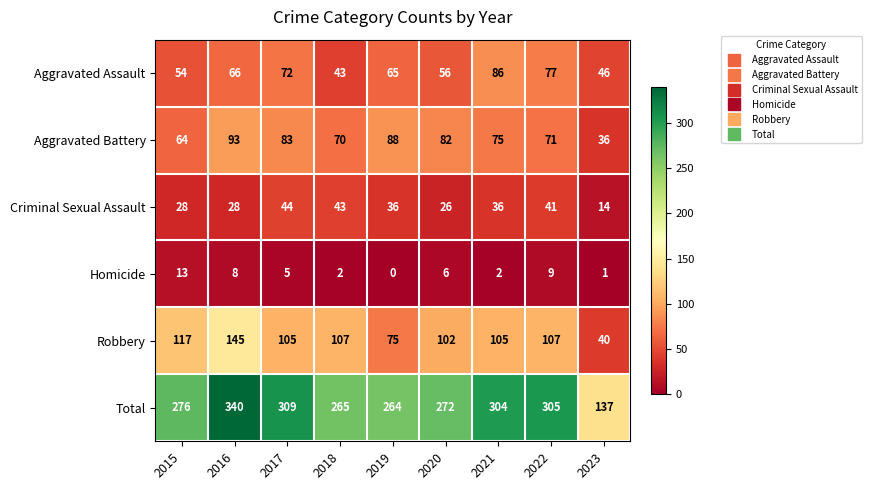

At 2022, list the series in order from largest to smallest.

Total, Robbery, Aggravated Assault, Aggravated Battery, Criminal Sexual Assault, Homicide